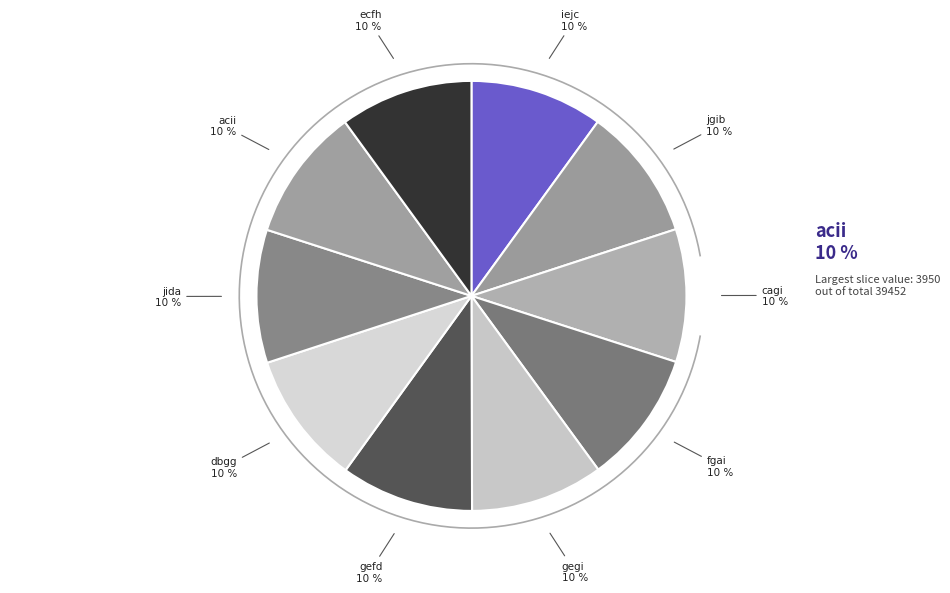

To the nearest percent, what portion does acii represent?

10%